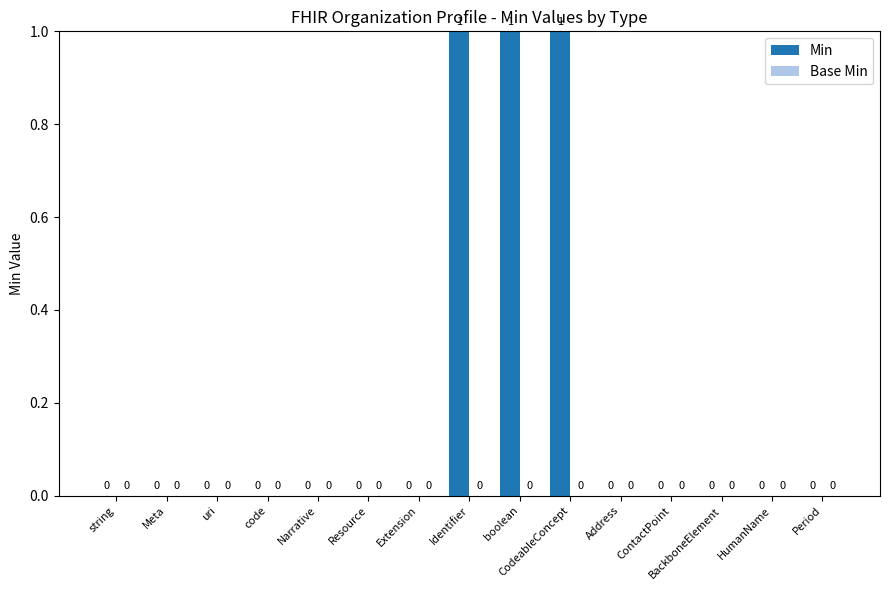

What is the ratio of the value at boolean to the value at CodeableConcept?

1.0